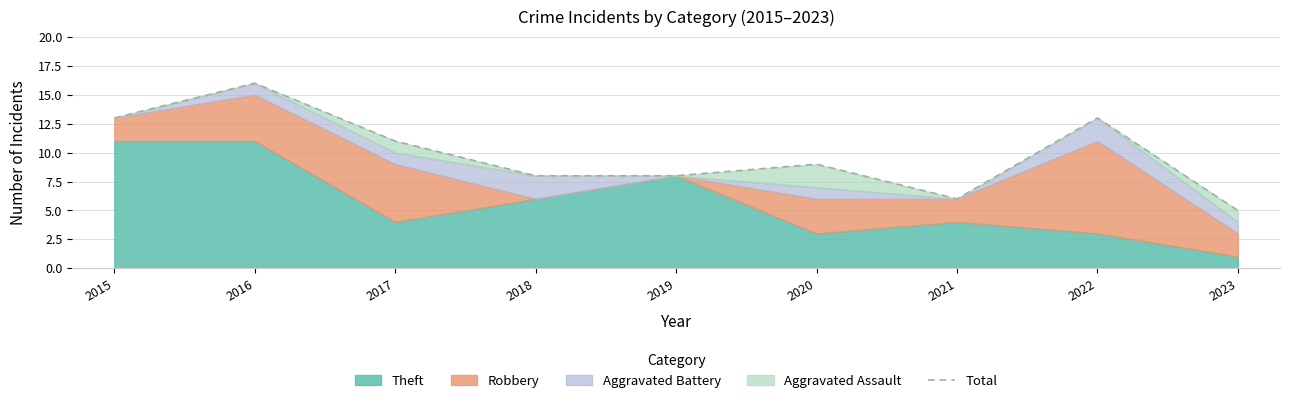

List the labels in order of value, largest first.

2016, 2015, 2022, 2017, 2020, 2018, 2019, 2021, 2023